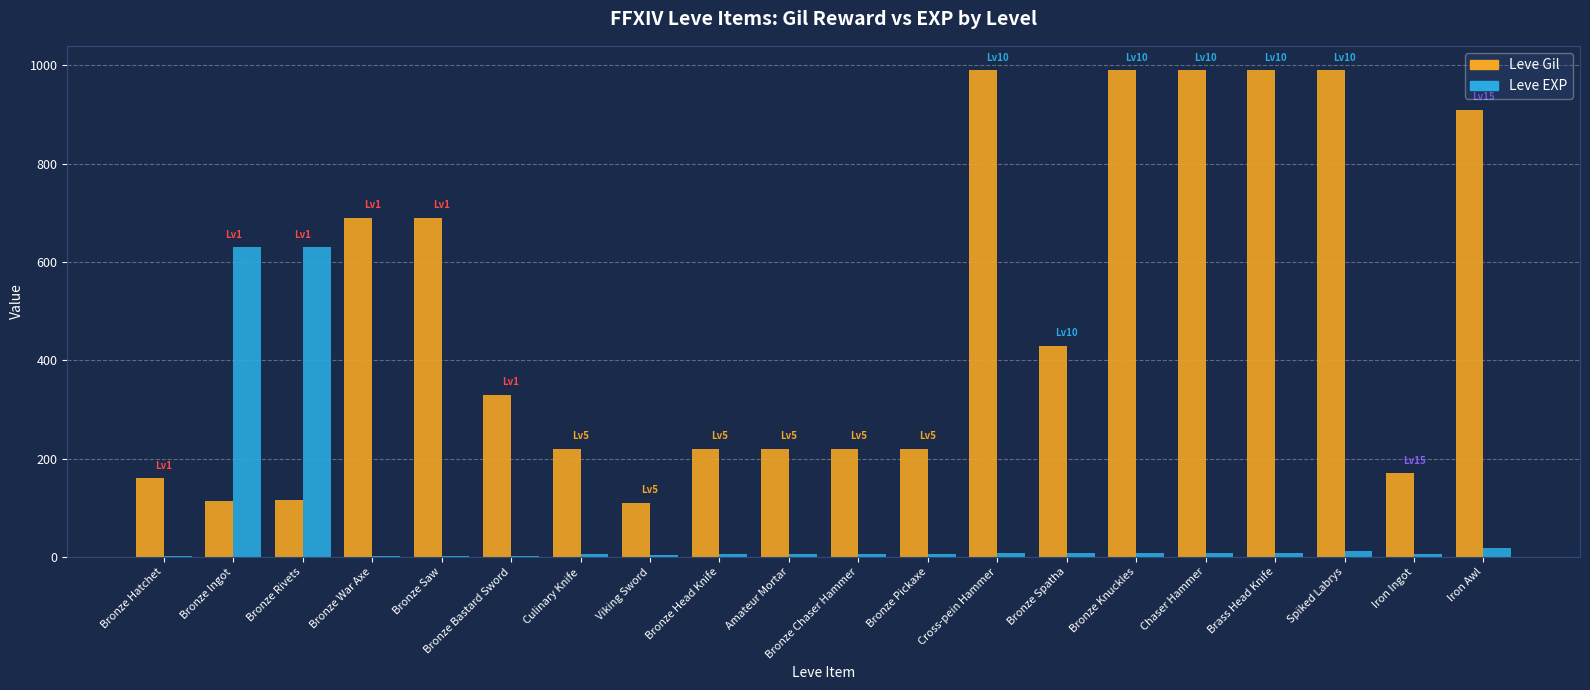

How many groups of bars are there?

20